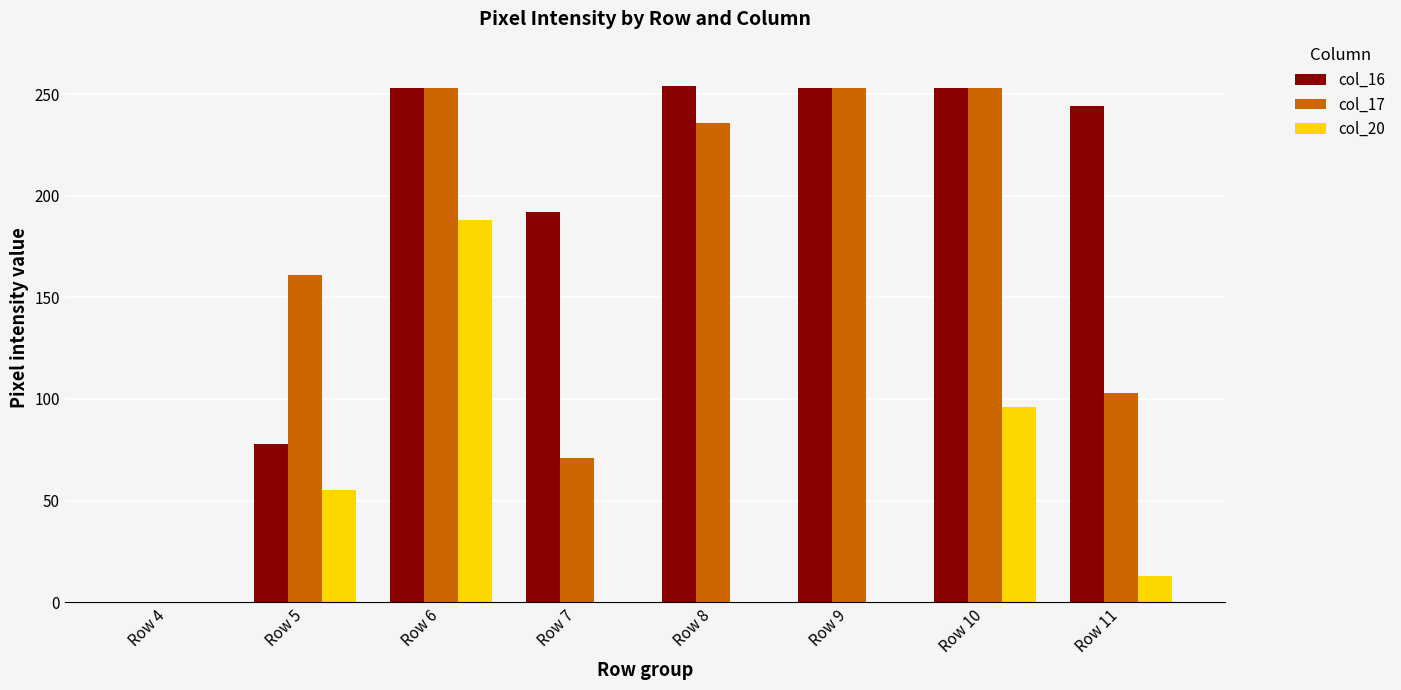

Between Row 10 and Row 11, which series saw the biggest shift?

col_17